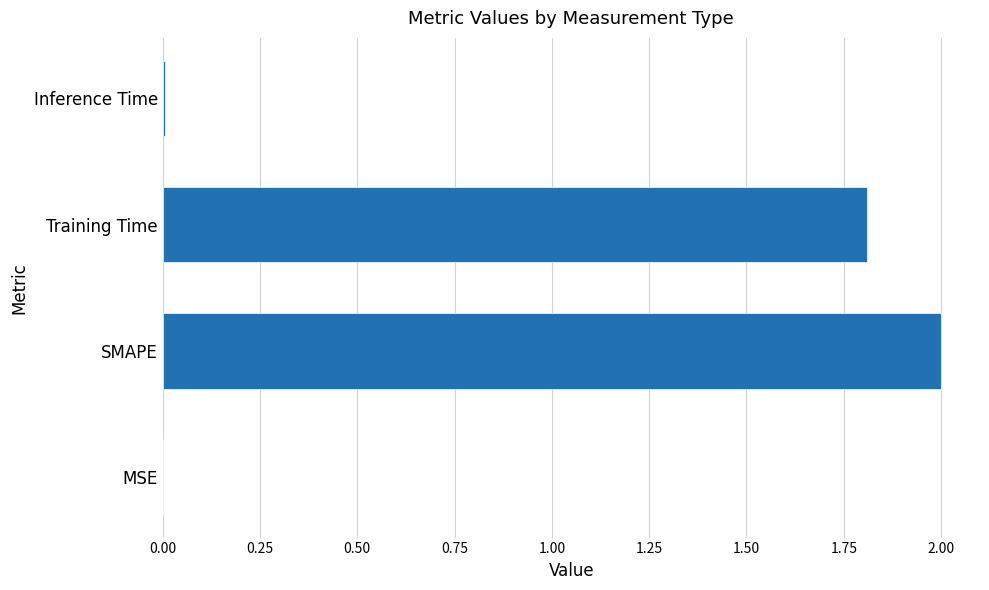

What is the maximum value shown in the chart?

2.0